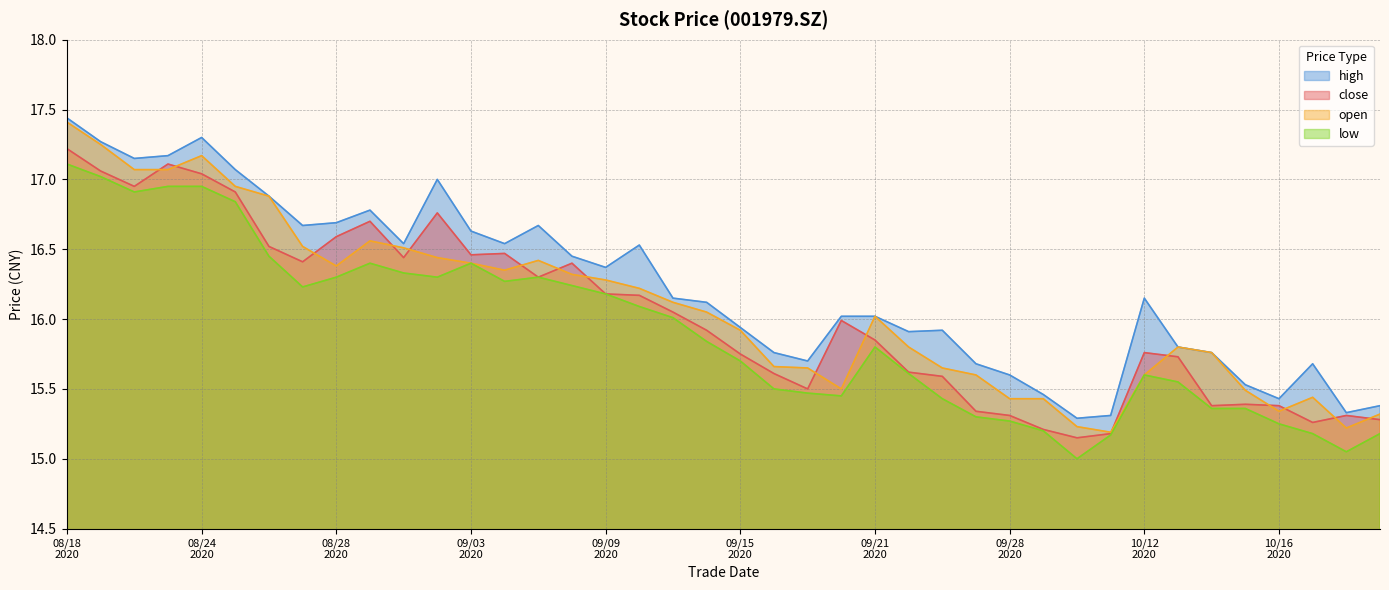

Which series has the widest spread of values?

open